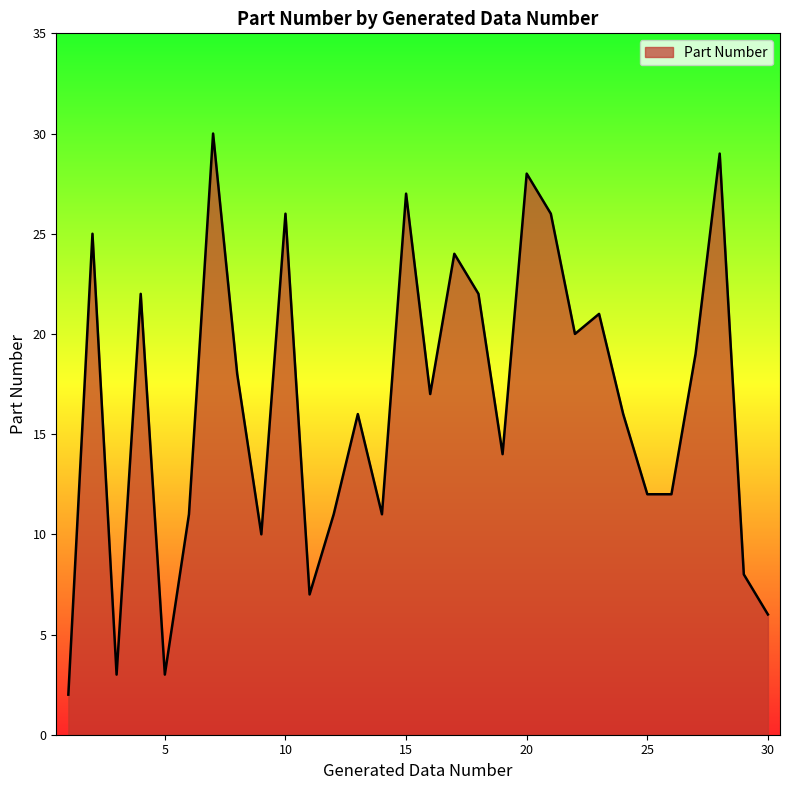

What is the greatest value displayed?

30